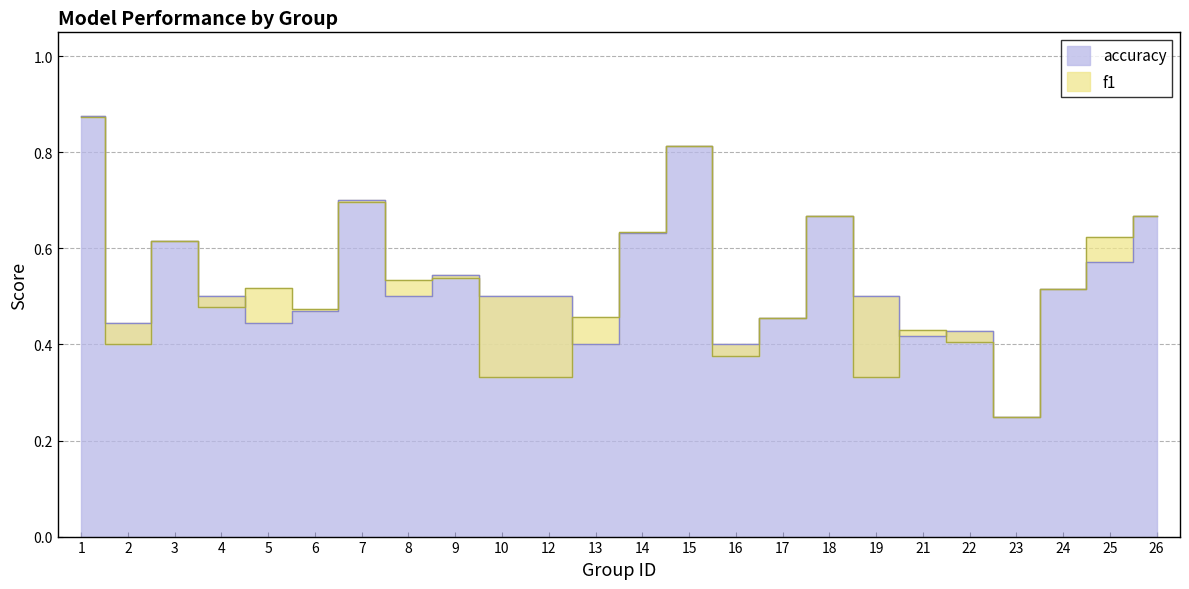

The f1 series shows 0.2 at 6. True or false?

False